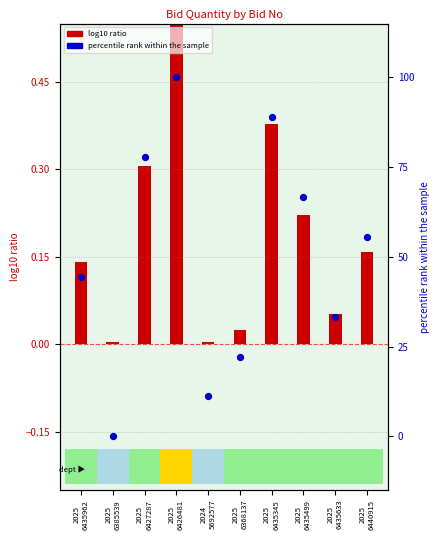

At which category is the sum across all series the highest?

2025
6426481